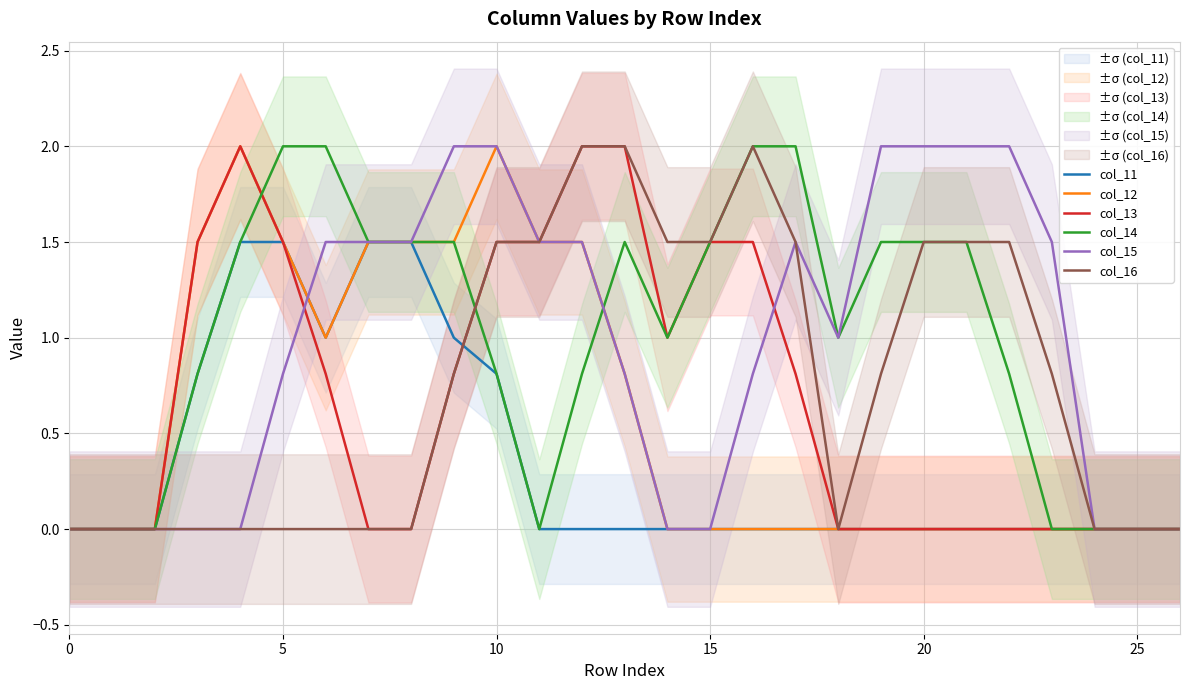

True or false: col_15 and col_16 intersect in this chart.

False